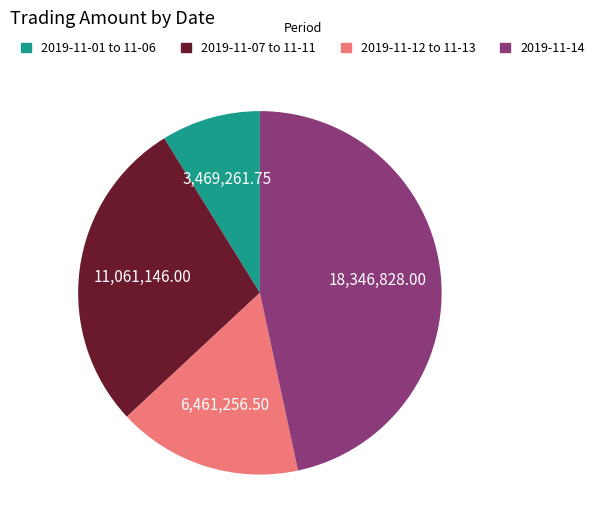

How many slices are in this pie chart?

4